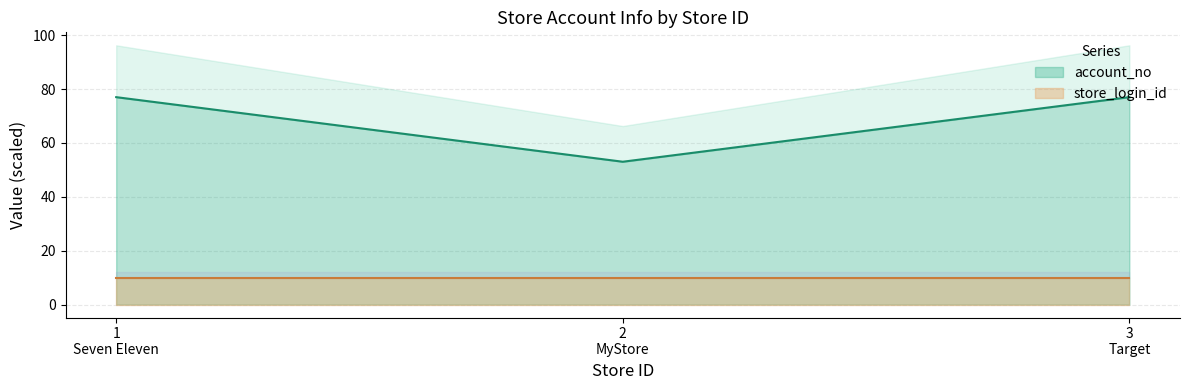

Reading left to right, transcribe all the data shown in this chart.

account_no: 77.0	53.0	77.0
store_login_id: 10.0	10.0	10.0